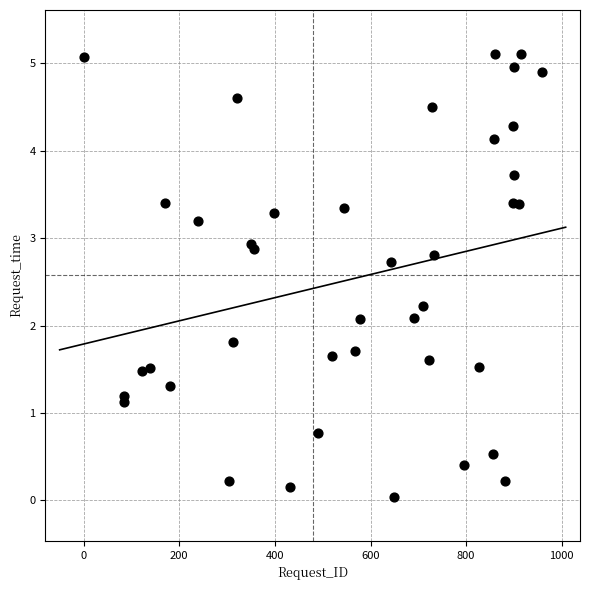

What is the range of X values (max minus min)?

958.0